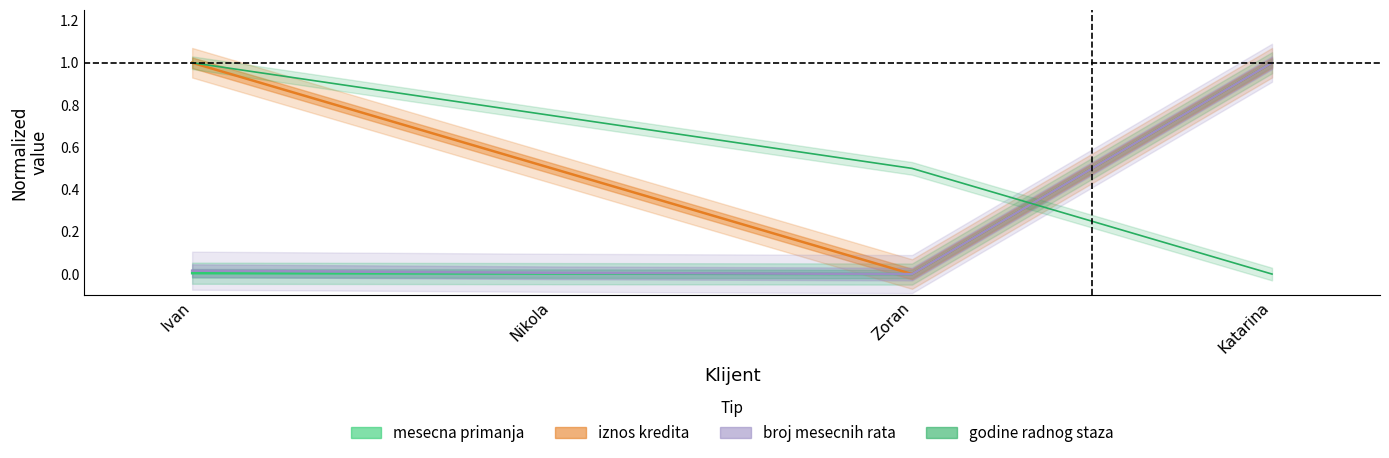

What is the maximum value for godine radnog staza?

1.0